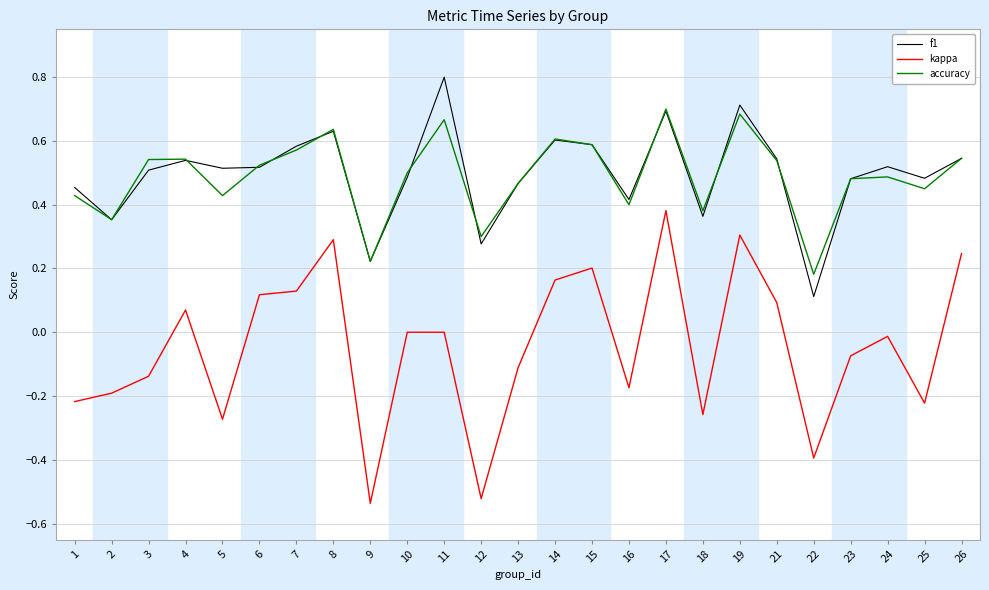

At which label does f1 reach its peak?

11